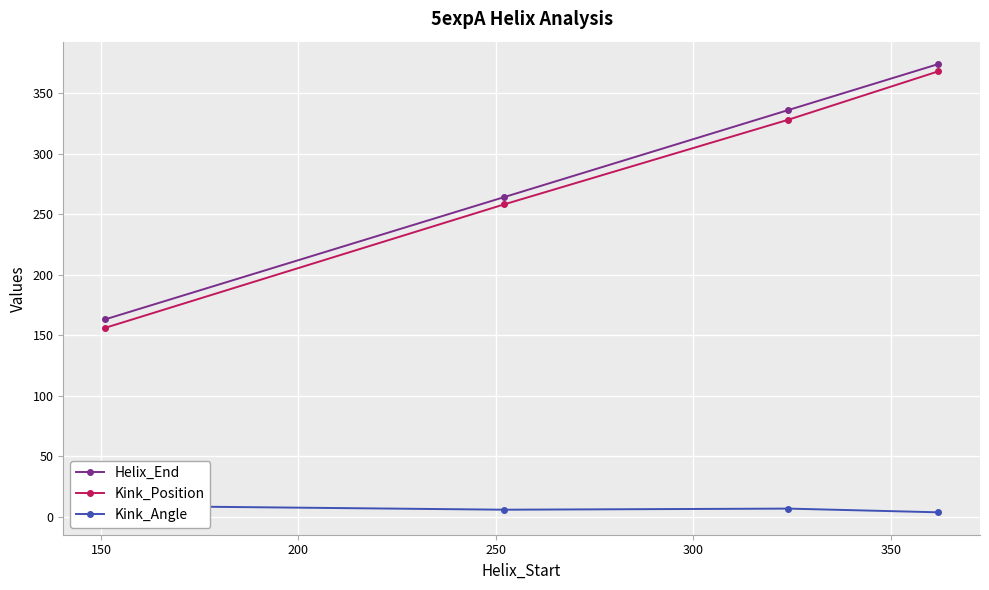

How many values in the Helix_End series exceed 336?

1